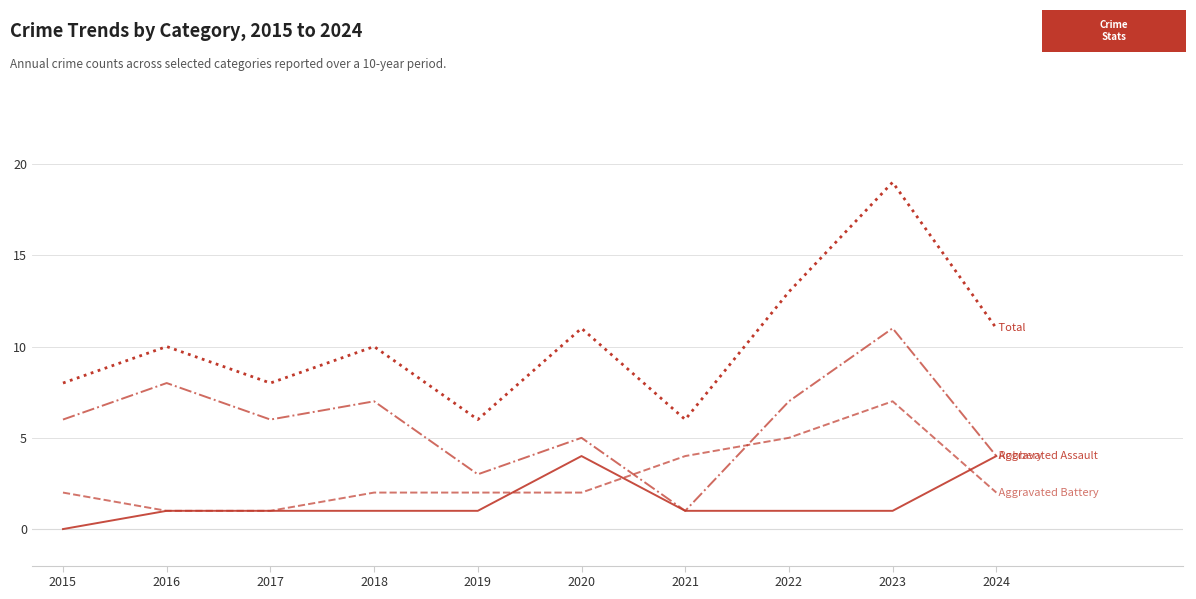

Reading left to right, extract all data points from this chart.

Aggravated Assault: 2015=0	2016=1	2017=1	2018=1	2019=1	2020=4	2021=1	2022=1	2023=1	2024=4
Aggravated Battery: 2015=2	2016=1	2017=1	2018=2	2019=2	2020=2	2021=4	2022=5	2023=7	2024=2
Robbery: 2015=6	2016=8	2017=6	2018=7	2019=3	2020=5	2021=1	2022=7	2023=11	2024=4
Total: 2015=8	2016=10	2017=8	2018=10	2019=6	2020=11	2021=6	2022=13	2023=19	2024=11